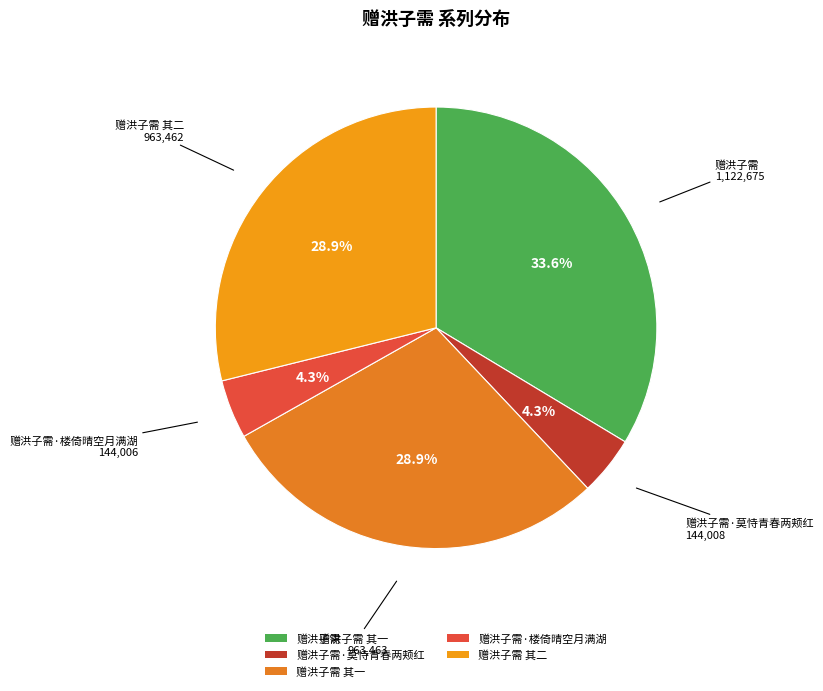

To the nearest percent, what portion does 赠洪子需 其二 represent?

29%